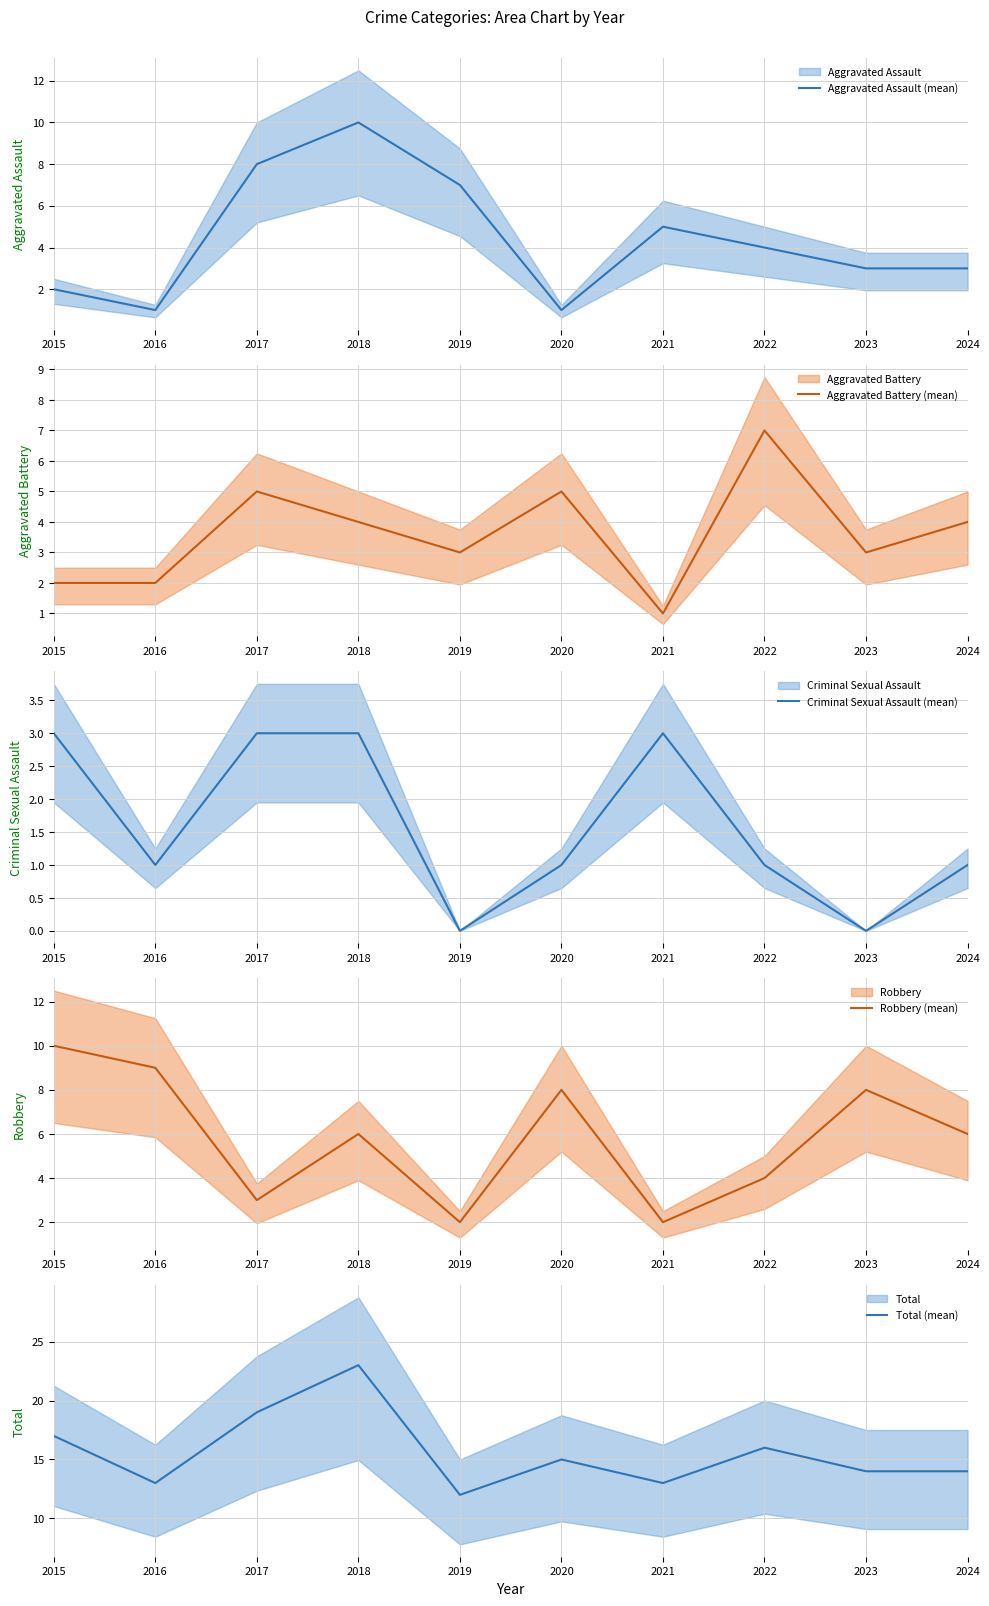

At which category does Criminal Sexual Assault (mean) reach its first local valley?

2016